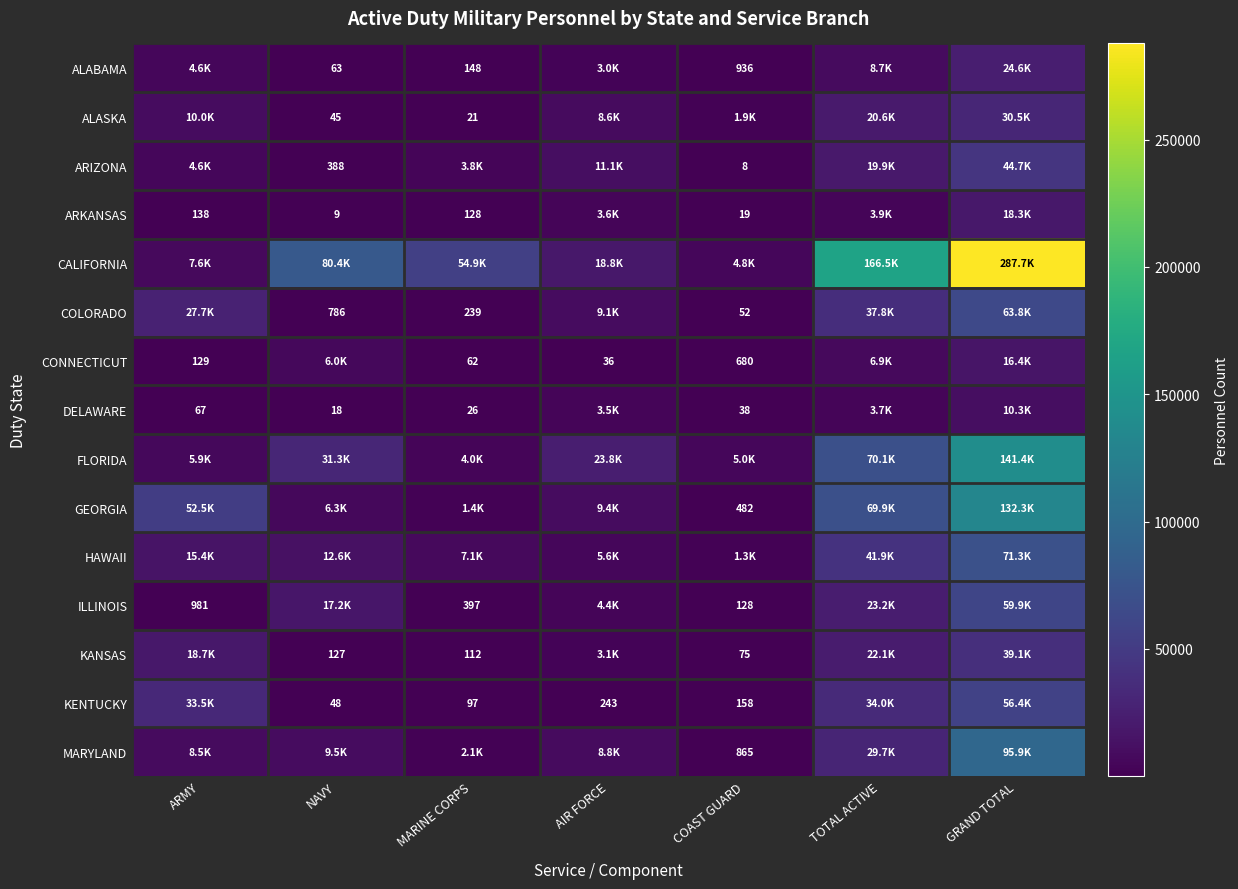

The ARKANSAS series shows 50 at MARINE CORPS. True or false?

False